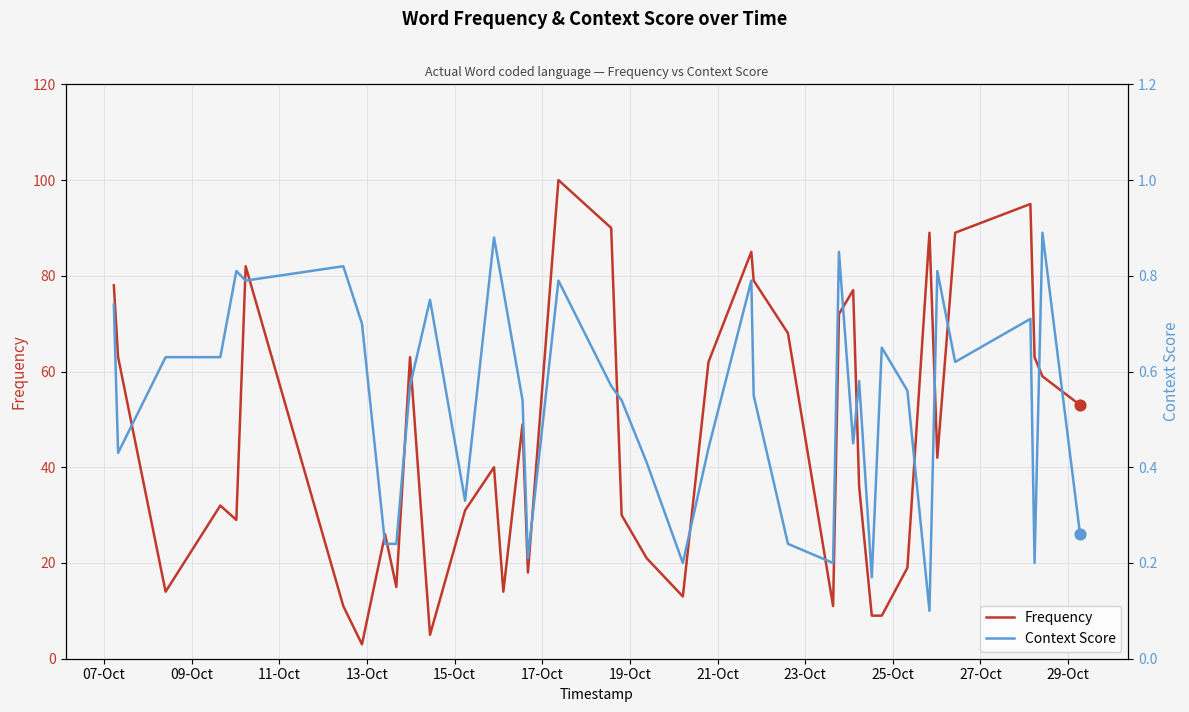

What is the maximum value for Frequency?

100